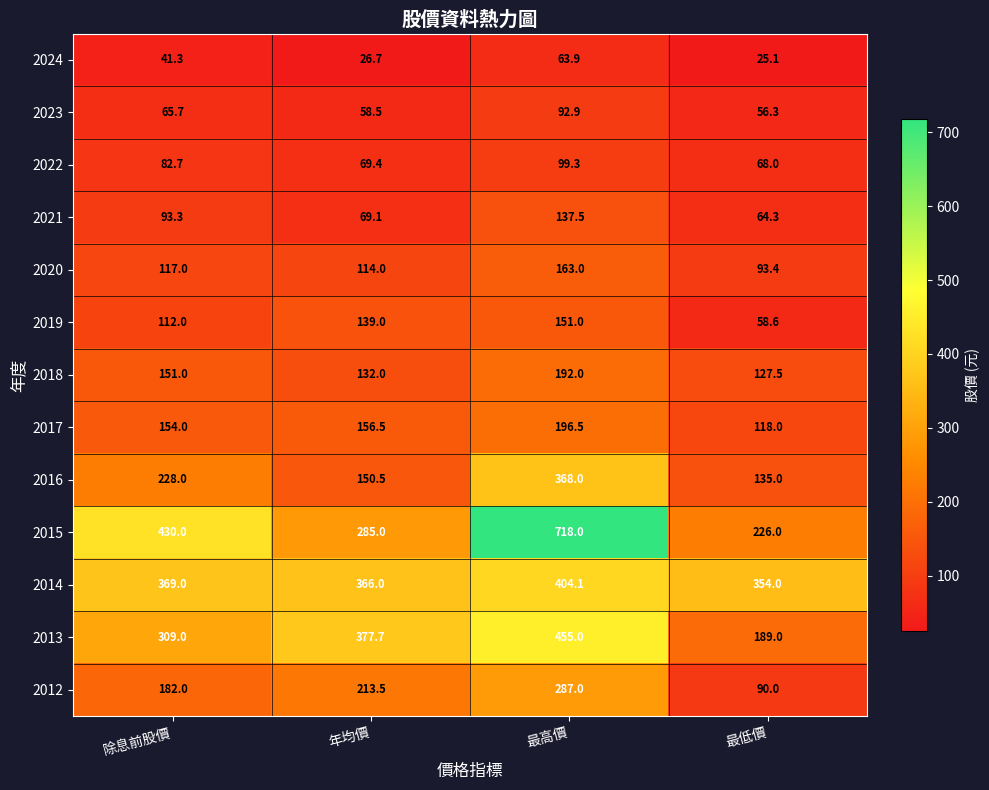

What is the smallest value displayed?

25.1